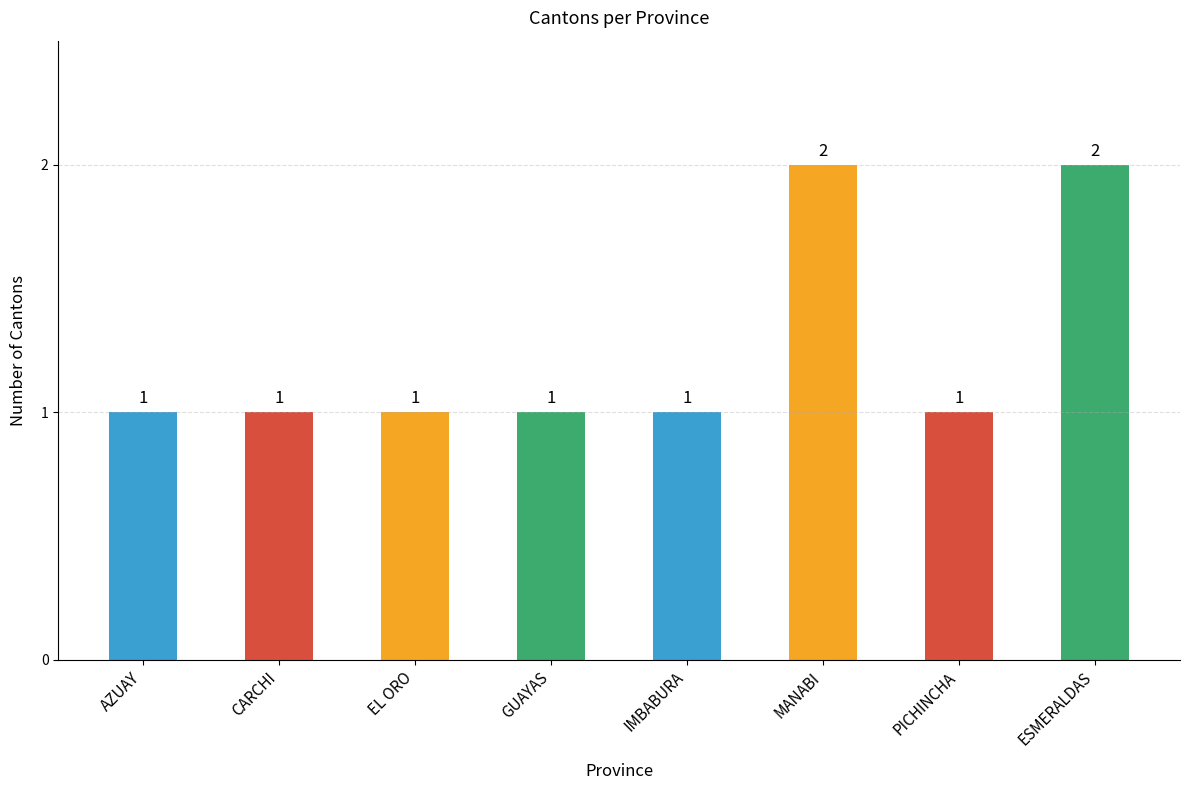

What is the sum of all values?

10